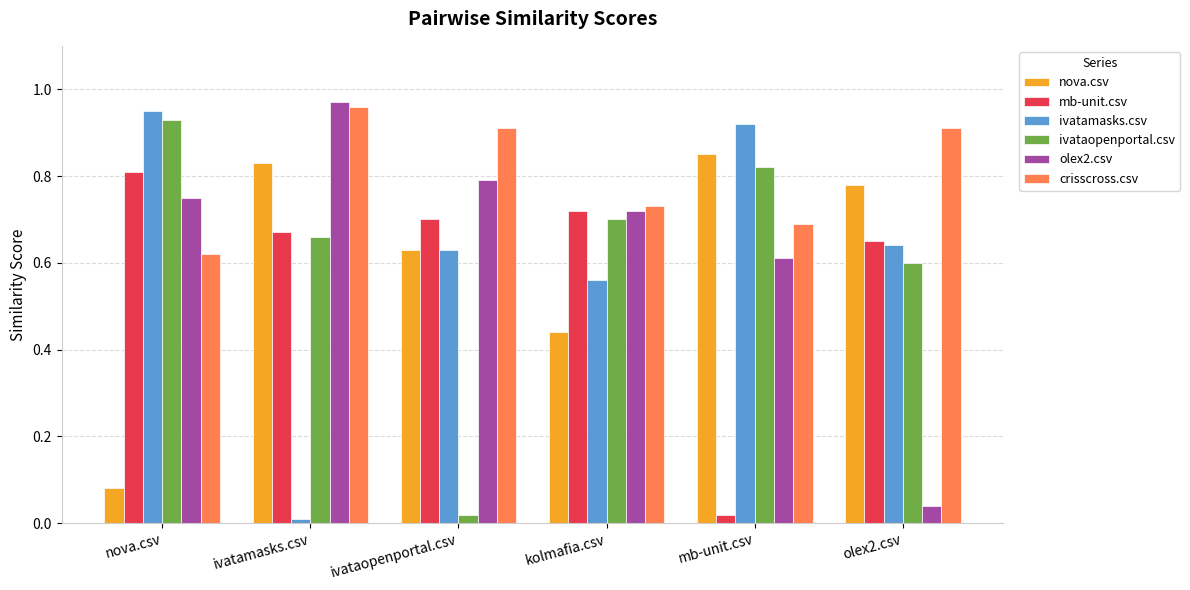

What is the difference between the maximum and minimum values in the crisscross.csv series?

0.3